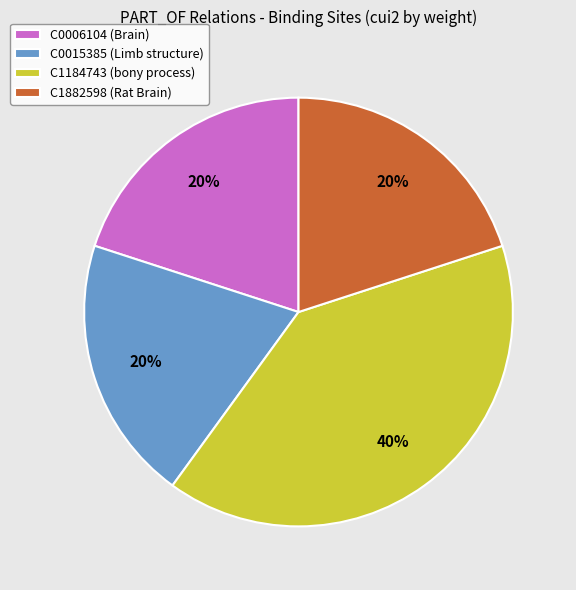

Does any single category account for the majority?

No